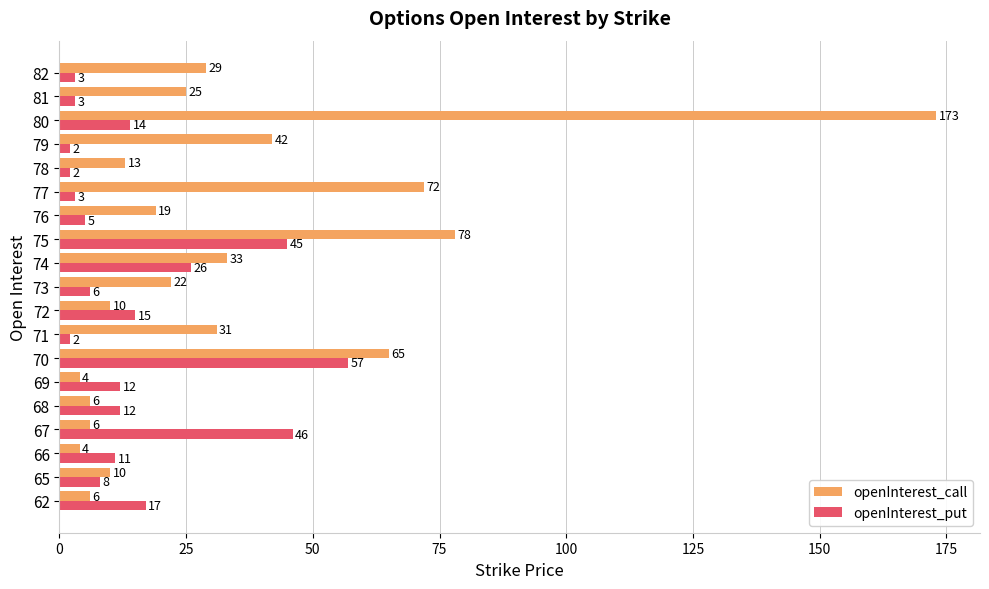

At which category is the sum across all series the highest?

80